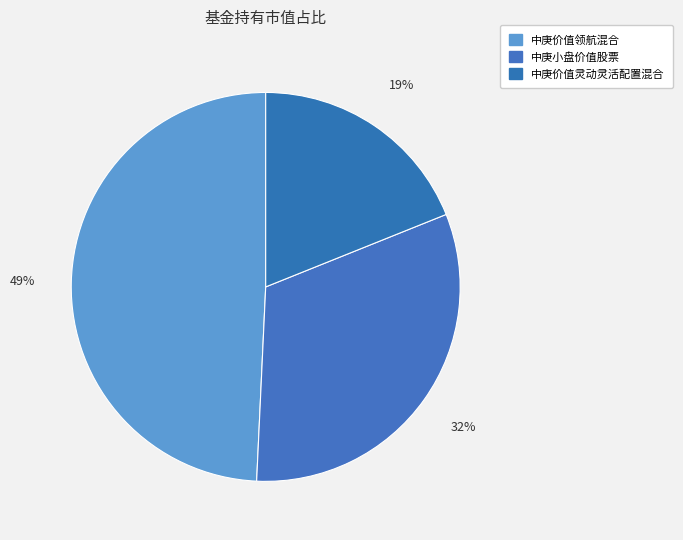

To the nearest percent, what is the combined percentage of 中庚小盘价值股票 and 中庚价值领航混合?

81%